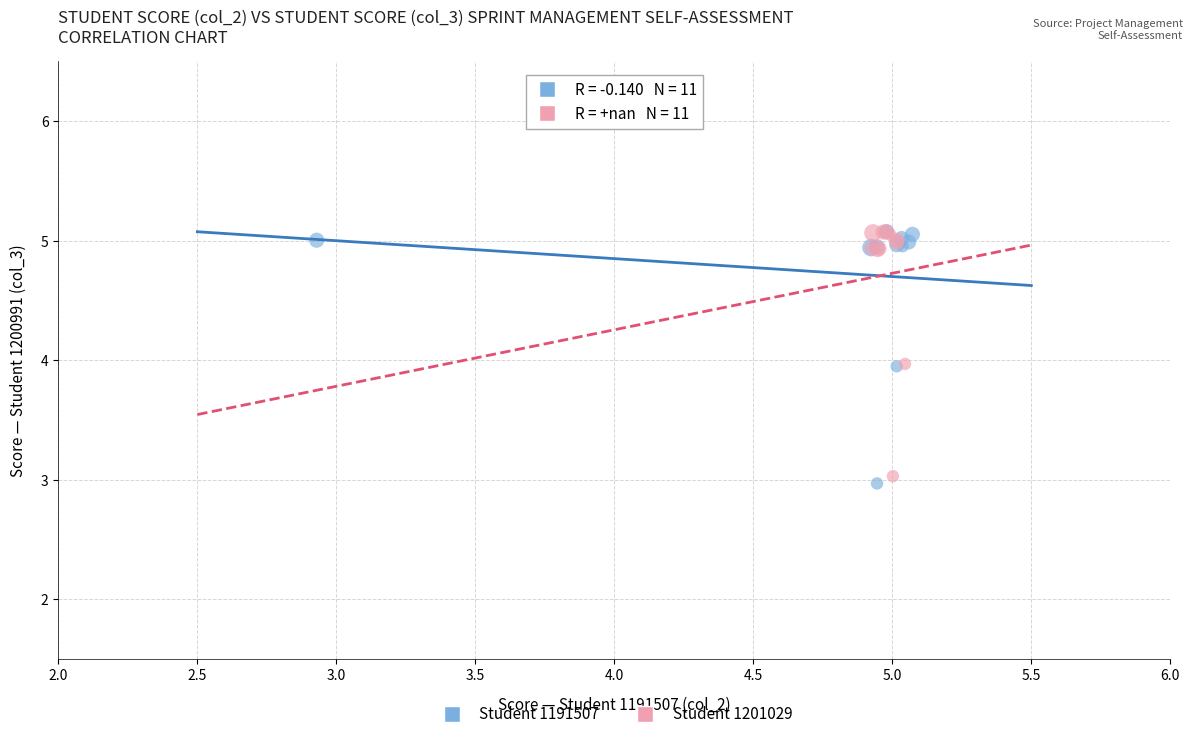

Which series reaches the minimum Y coordinate?

Student 1191507